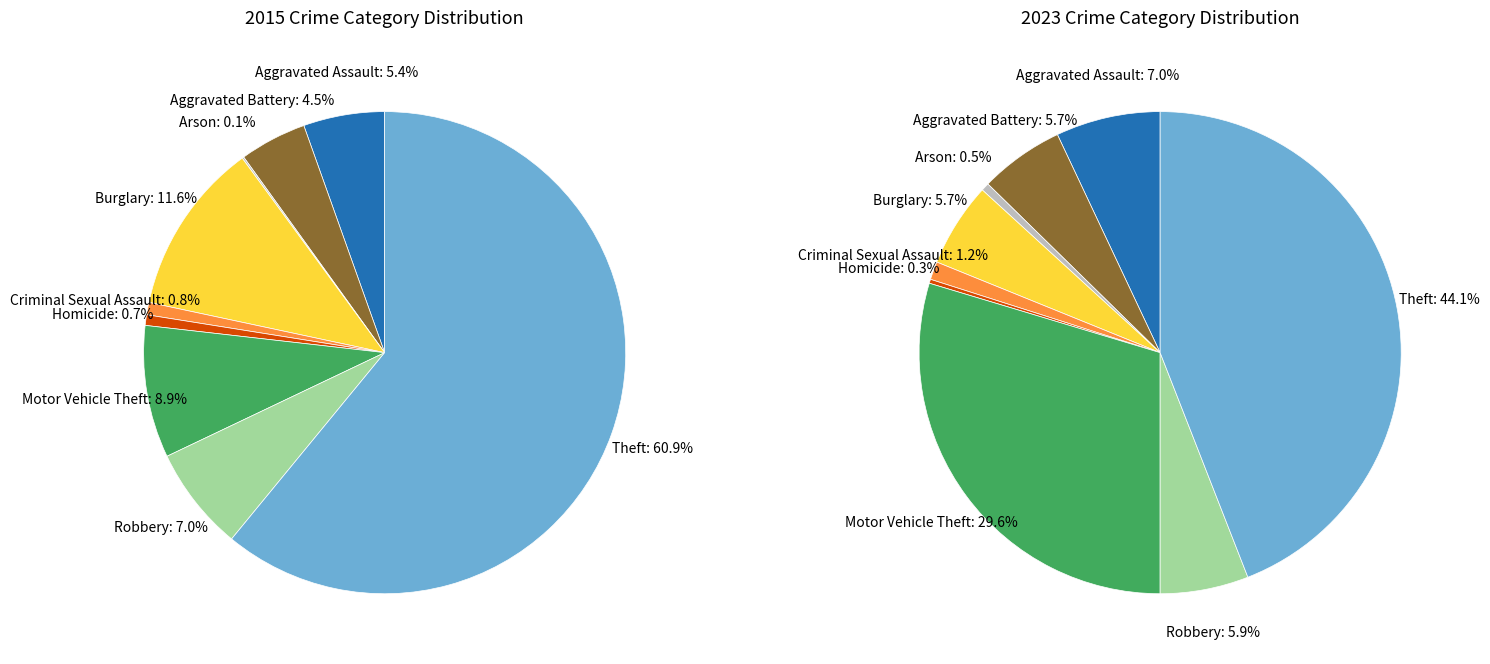

How many segments does this pie chart have?

9